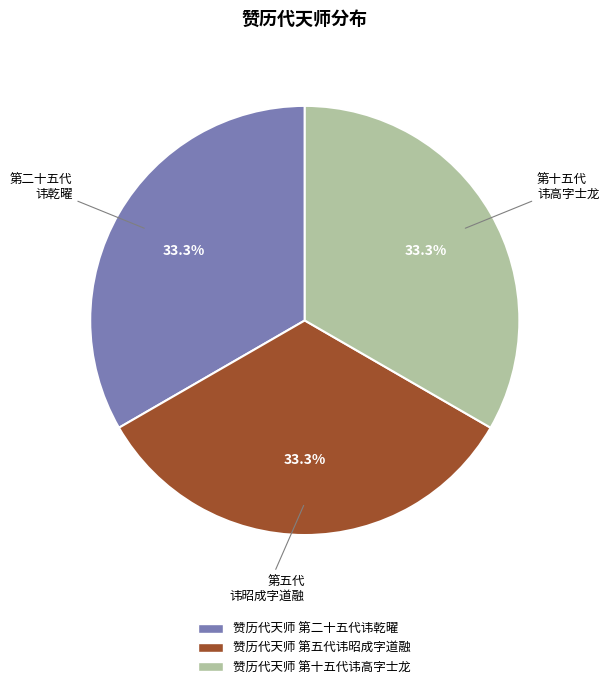

Is it true that 赞历代天师 第十五代讳高字士龙 is 26% of the pie?

False